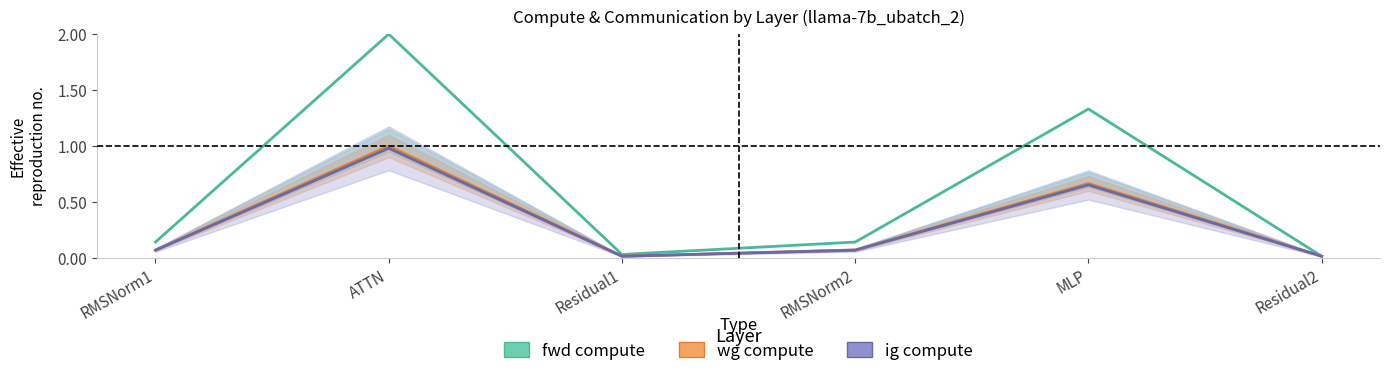

Which series has the largest total across all categories?

fwd compute